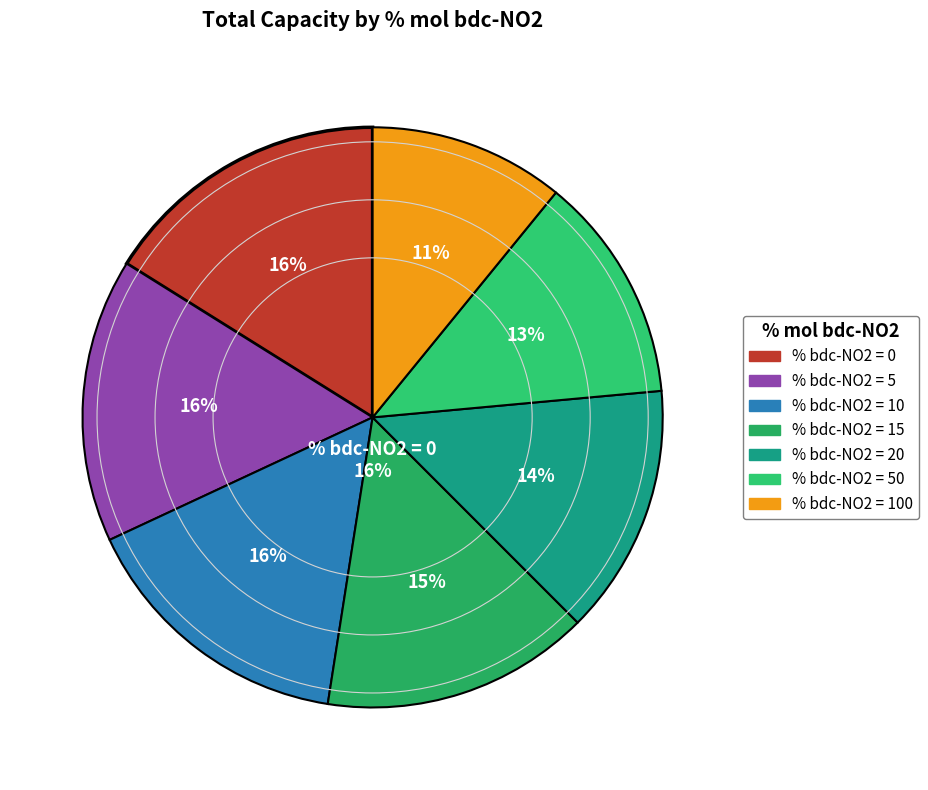

Which slice is the smallest?

100